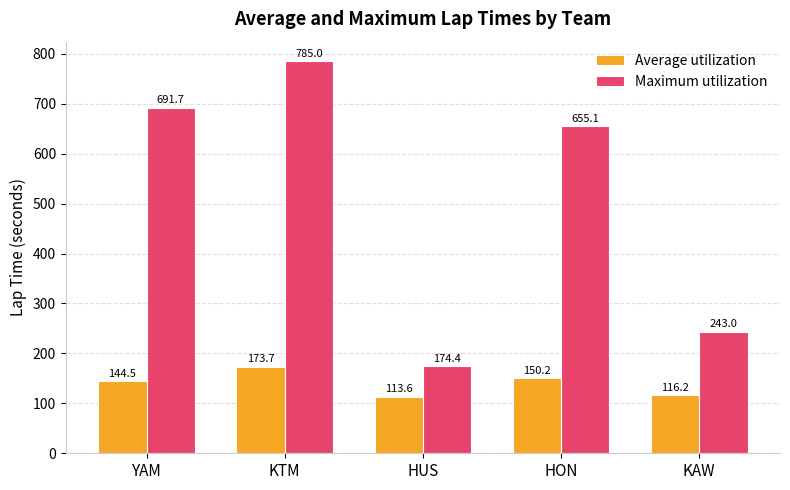

Is it true that Average utilization equals 113.6 at HUS?

True